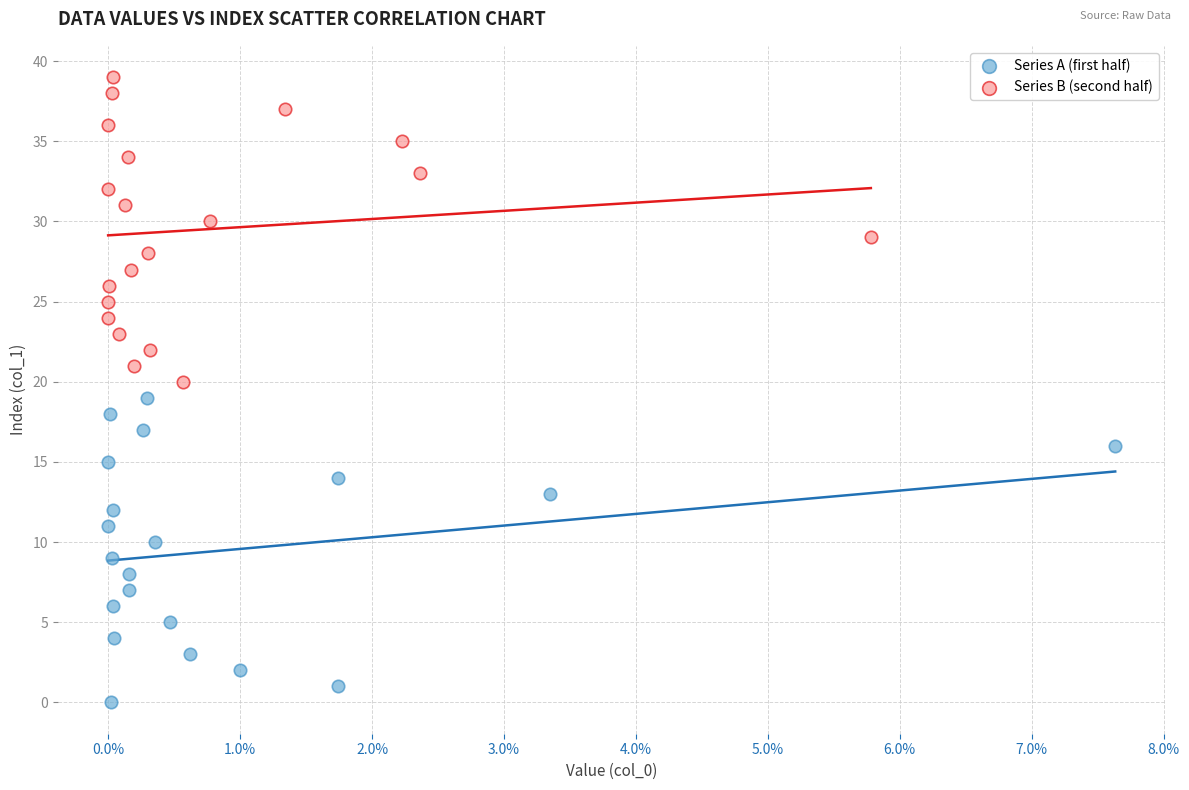

What are all the series names shown in the legend?

Series A (first half), Series B (second half)